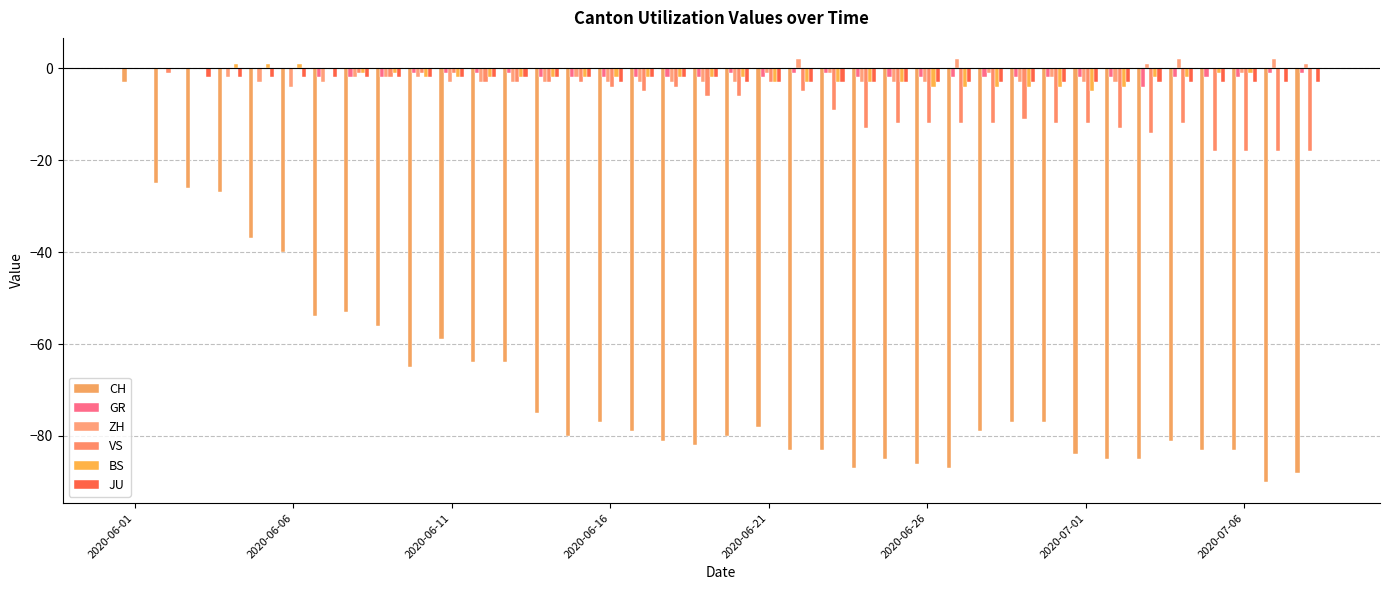

At which label is GR closest to -2?

2020-07-01